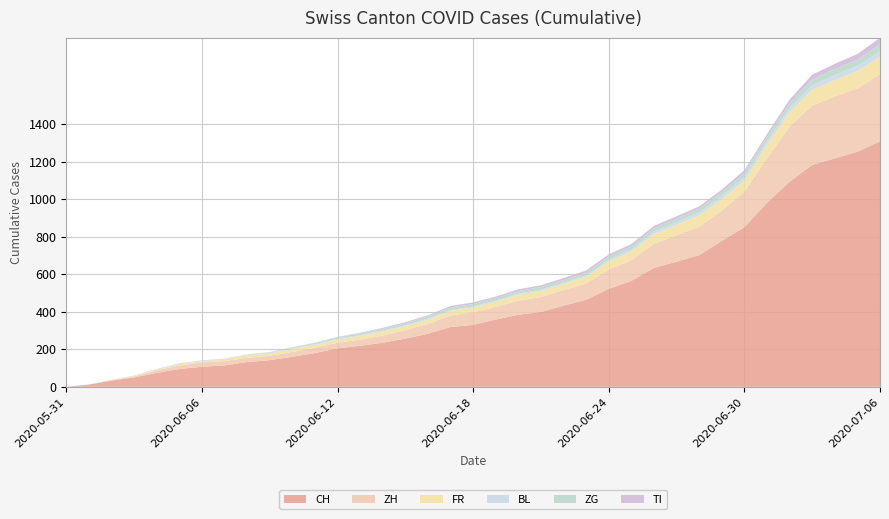

Reading left to right, list all the values displayed in this chart.

CH: 2020-05-31=0	2020-06-01=12	2020-06-02=33	2020-06-03=50	2020-06-04=74	2020-06-05=95	2020-06-06=107	2020-06-07=114	2020-06-08=132	2020-06-09=142	2020-06-10=160	2020-06-11=180	2020-06-12=205	2020-06-13=219	2020-06-14=235	2020-06-15=257	2020-06-16=283	2020-06-17=319	2020-06-18=330	2020-06-19=359	2020-06-20=384	2020-06-21=399	2020-06-22=433	2020-06-23=464	2020-06-24=522	2020-06-25=565	2020-06-26=634	2020-06-27=667	2020-06-28=702	2020-06-29=778	2020-06-30=851	2020-07-01=981	2020-07-02=1093	2020-07-03=1183	2020-07-04=1218	2020-07-05=1253	2020-07-06=1309
ZH: 2020-05-31=0	2020-06-01=0	2020-06-02=2	2020-06-03=5	2020-06-04=13	2020-06-05=19	2020-06-06=23	2020-06-07=23	2020-06-08=23	2020-06-09=23	2020-06-10=26	2020-06-11=28	2020-06-12=30	2020-06-13=33	2020-06-14=38	2020-06-15=45	2020-06-16=52	2020-06-17=62	2020-06-18=67	2020-06-19=68	2020-06-20=75	2020-06-21=80	2020-06-22=83	2020-06-23=87	2020-06-24=103	2020-06-25=110	2020-06-26=129	2020-06-27=141	2020-06-28=152	2020-06-29=161	2020-06-30=189	2020-07-01=237	2020-07-02=294	2020-07-03=317	2020-07-04=330	2020-07-05=338	2020-07-06=357
FR: 2020-05-31=0	2020-06-01=0	2020-06-02=2	2020-06-03=3	2020-06-04=5	2020-06-05=7	2020-06-06=7	2020-06-07=9	2020-06-08=13	2020-06-09=13	2020-06-10=15	2020-06-11=16	2020-06-12=16	2020-06-13=20	2020-06-14=22	2020-06-15=22	2020-06-16=23	2020-06-17=24	2020-06-18=26	2020-06-19=27	2020-06-20=32	2020-06-21=32	2020-06-22=32	2020-06-23=36	2020-06-24=44	2020-06-25=47	2020-06-26=52	2020-06-27=56	2020-06-28=61	2020-06-29=61	2020-06-30=61	2020-07-01=72	2020-07-02=79	2020-07-03=84	2020-07-04=87	2020-07-05=92	2020-07-06=94
BL: 2020-05-31=0	2020-06-01=1	2020-06-02=1	2020-06-03=2	2020-06-04=2	2020-06-05=3	2020-06-06=3	2020-06-07=3	2020-06-08=3	2020-06-09=3	2020-06-10=4	2020-06-11=4	2020-06-12=4	2020-06-13=4	2020-06-14=4	2020-06-15=4	2020-06-16=5	2020-06-17=5	2020-06-18=5	2020-06-19=5	2020-06-20=6	2020-06-21=7	2020-06-22=7	2020-06-23=7	2020-06-24=9	2020-06-25=10	2020-06-26=12	2020-06-27=14	2020-06-28=16	2020-06-29=17	2020-06-30=17	2020-07-01=18	2020-07-02=19	2020-07-03=23	2020-07-04=27	2020-07-05=27	2020-07-06=29
ZG: 2020-05-31=0	2020-06-01=0	2020-06-02=0	2020-06-03=0	2020-06-04=0	2020-06-05=0	2020-06-06=0	2020-06-07=0	2020-06-08=1	2020-06-09=3	2020-06-10=5	2020-06-11=5	2020-06-12=9	2020-06-13=9	2020-06-14=9	2020-06-15=11	2020-06-16=12	2020-06-17=13	2020-06-18=13	2020-06-19=13	2020-06-20=13	2020-06-21=13	2020-06-22=14	2020-06-23=14	2020-06-24=16	2020-06-25=17	2020-06-26=19	2020-06-27=19	2020-06-28=19	2020-06-29=21	2020-06-30=23	2020-07-01=25	2020-07-02=27	2020-07-03=31	2020-07-04=33	2020-07-05=33	2020-07-06=36
TI: 2020-05-31=0	2020-06-01=0	2020-06-02=0	2020-06-03=0	2020-06-04=1	2020-06-05=1	2020-06-06=1	2020-06-07=1	2020-06-08=1	2020-06-09=1	2020-06-10=1	2020-06-11=2	2020-06-12=2	2020-06-13=3	2020-06-14=6	2020-06-15=6	2020-06-16=6	2020-06-17=8	2020-06-18=9	2020-06-19=9	2020-06-20=10	2020-06-21=10	2020-06-22=11	2020-06-23=12	2020-06-24=12	2020-06-25=12	2020-06-26=12	2020-06-27=12	2020-06-28=12	2020-06-29=13	2020-06-30=14	2020-07-01=14	2020-07-02=19	2020-07-03=26	2020-07-04=27	2020-07-05=31	2020-07-06=36